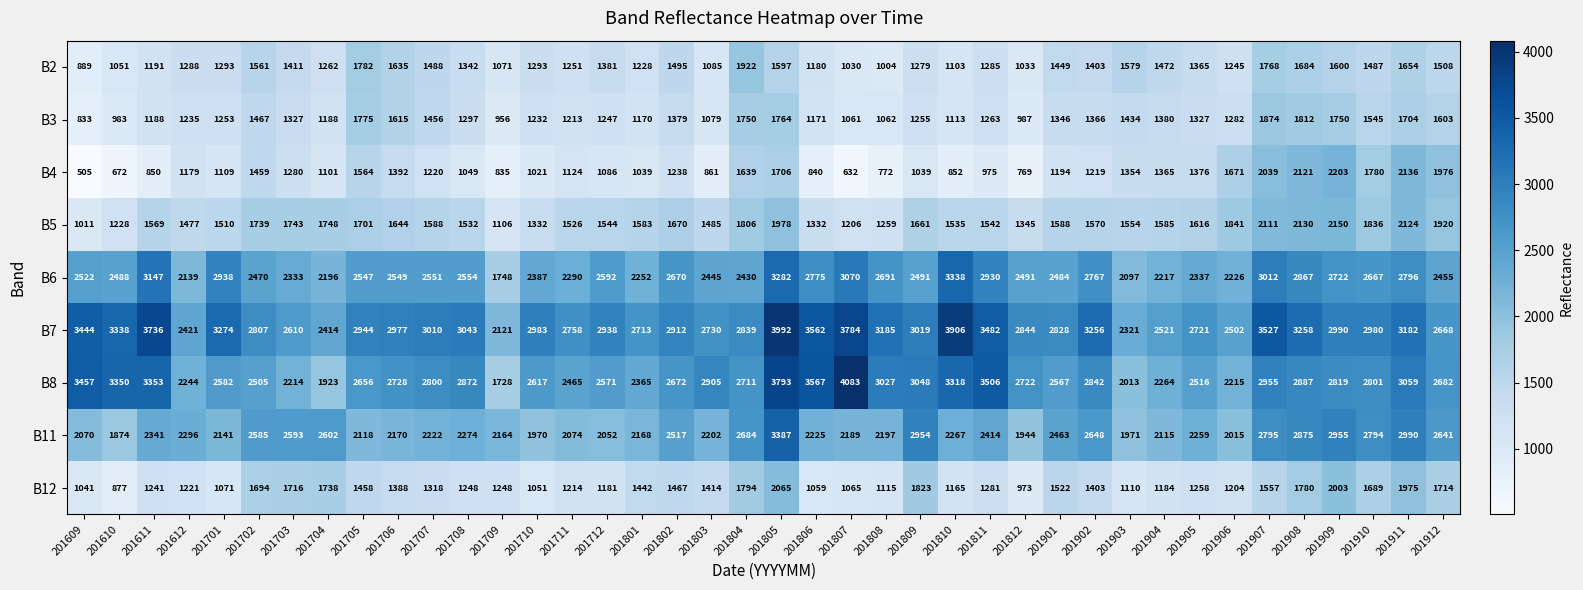

The value of B7 at 201904 is 1384. True or false?

False